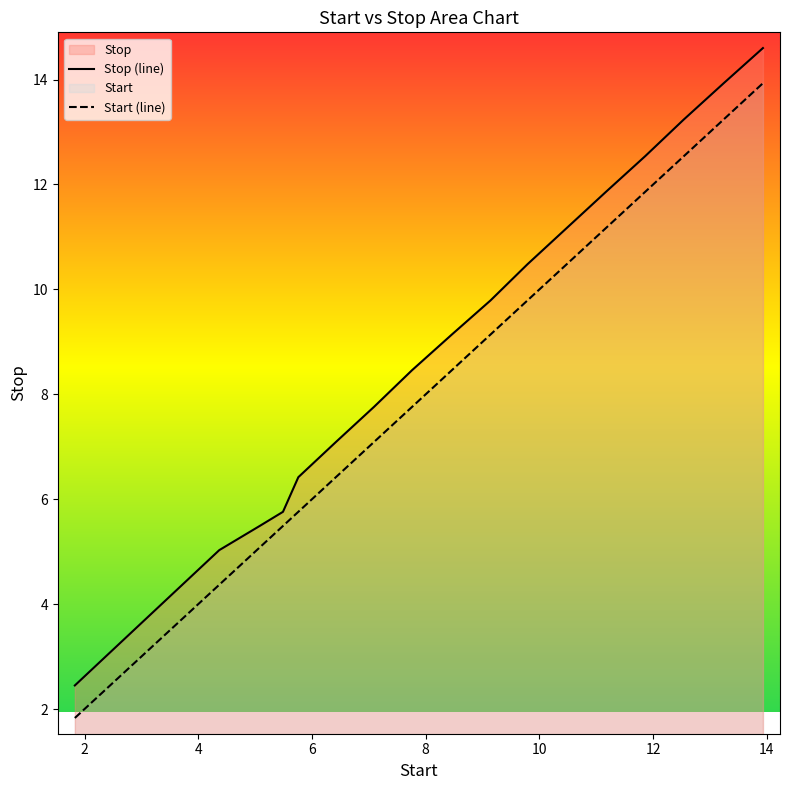

Which series has the widest spread of values?

Stop (line)